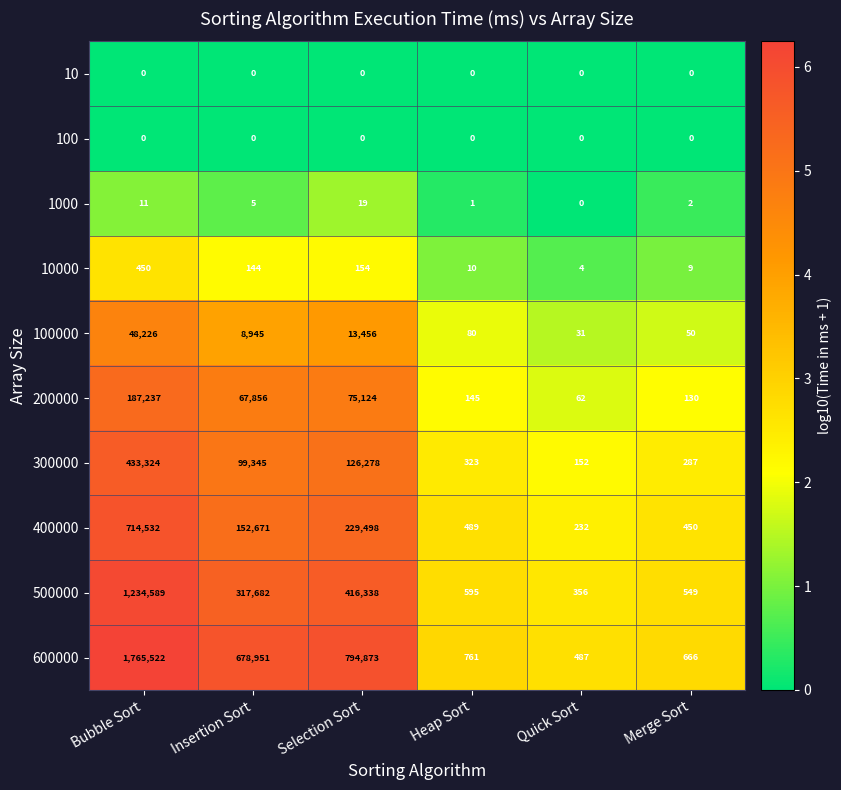

At which label does 10000 reach its peak?

Bubble Sort